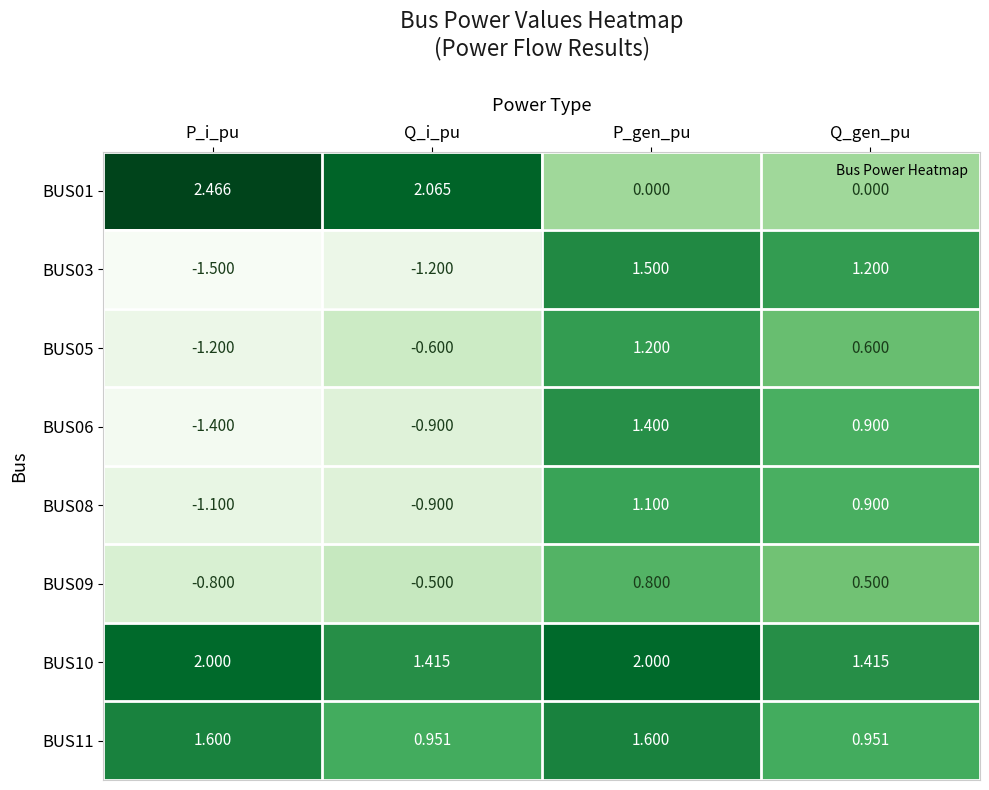

Where does the BUS06 series first go above 0?

P_gen_pu